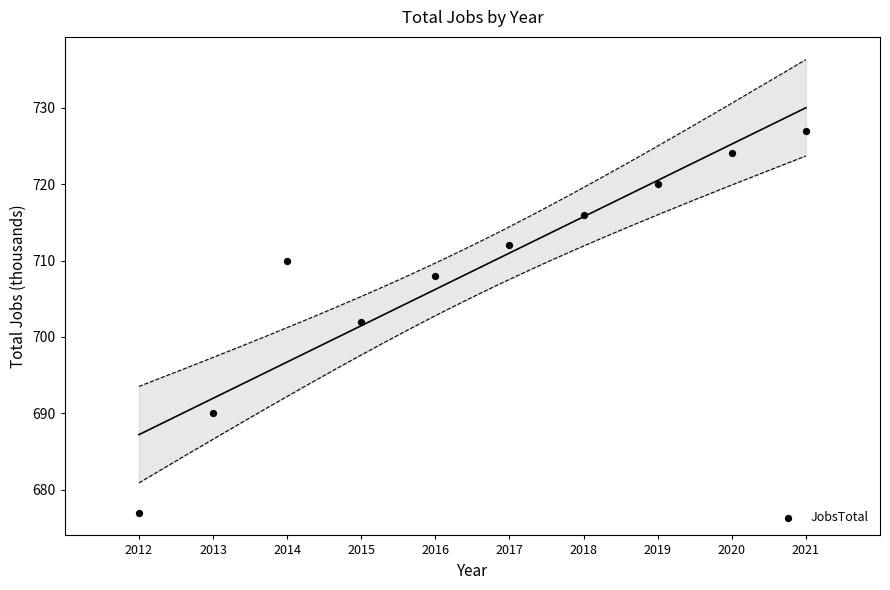

What is the average X value?

2016